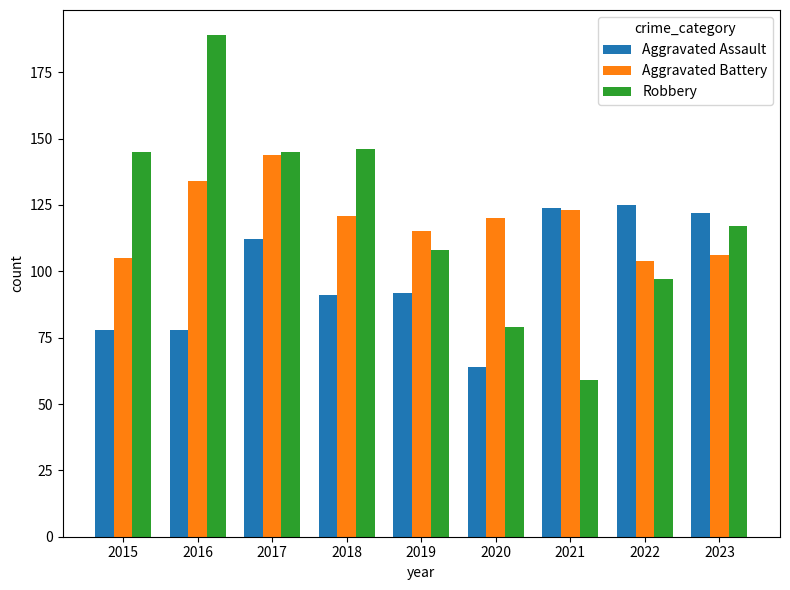

What is the difference between the maximum and second lowest values in the Aggravated Assault series?

47